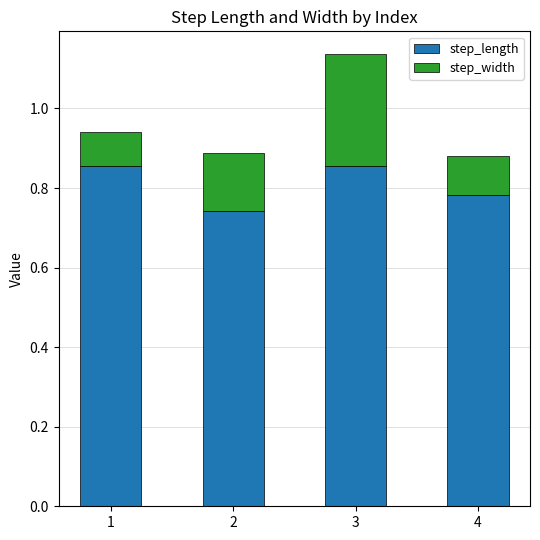

What is the total value across all series at 3?

1.1